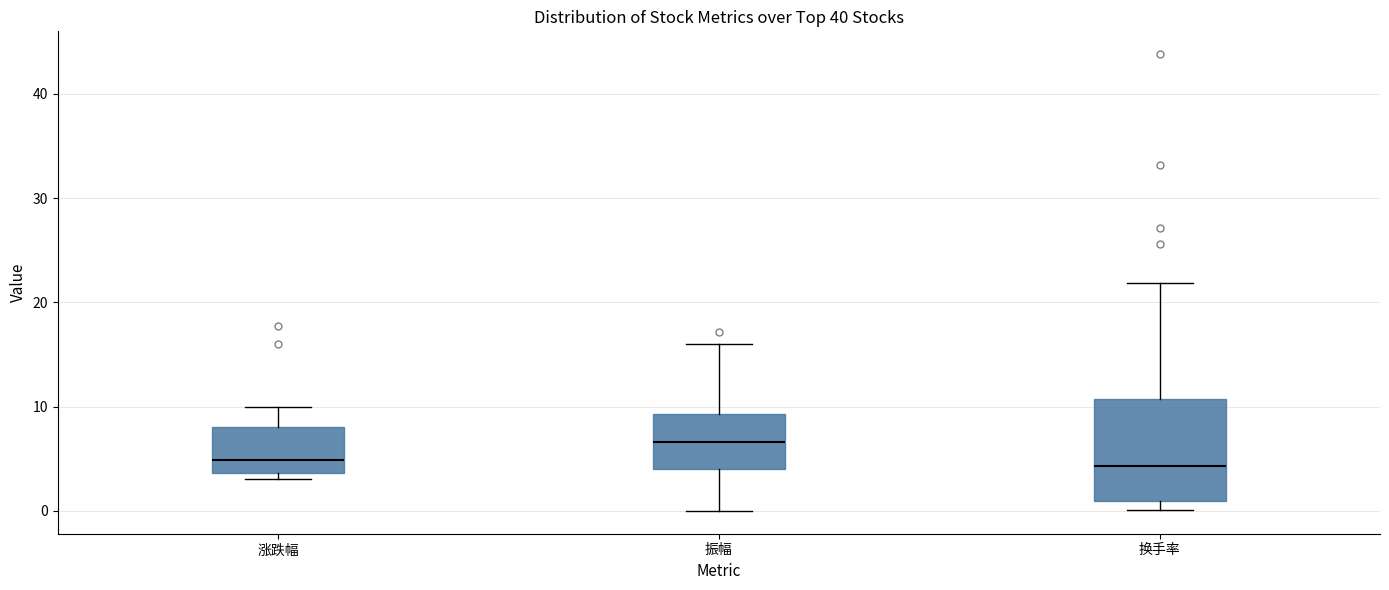

Reading left to right, transcribe this box plot: for each box, give where its median line is, the range the box spans, and where its two whiskers end, as read against the y-axis. The values are not printed on the chart, so give them approximately, as read against the axis.

涨跌幅: median 5, box 4 to 8, whiskers 3 to 10
振幅: median 7, box 4 to 9, whiskers 0 to 16
换手率: median 4, box 1 to 11, whiskers 0 to 22